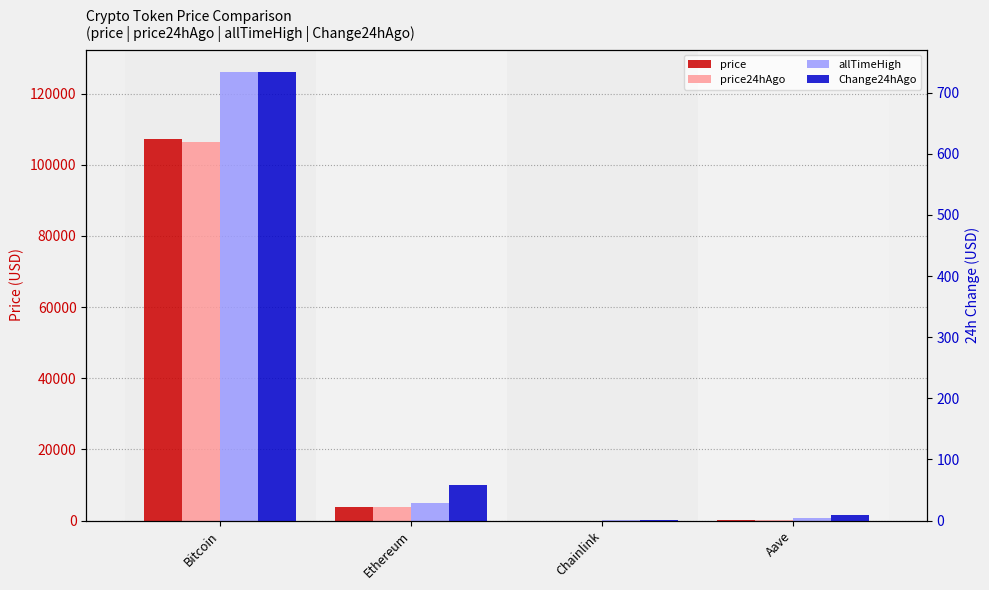

Reading right to left, list all the values displayed in this chart.

price: 214.7	16.8	3888.5	107184.0
price24hAgo: 206.1	16.6	3830.3	106450.0
allTimeHigh: 661.7	52.7	4946.1	126080.0
Change24hAgo: 8.6	0.2	58.2	734.0